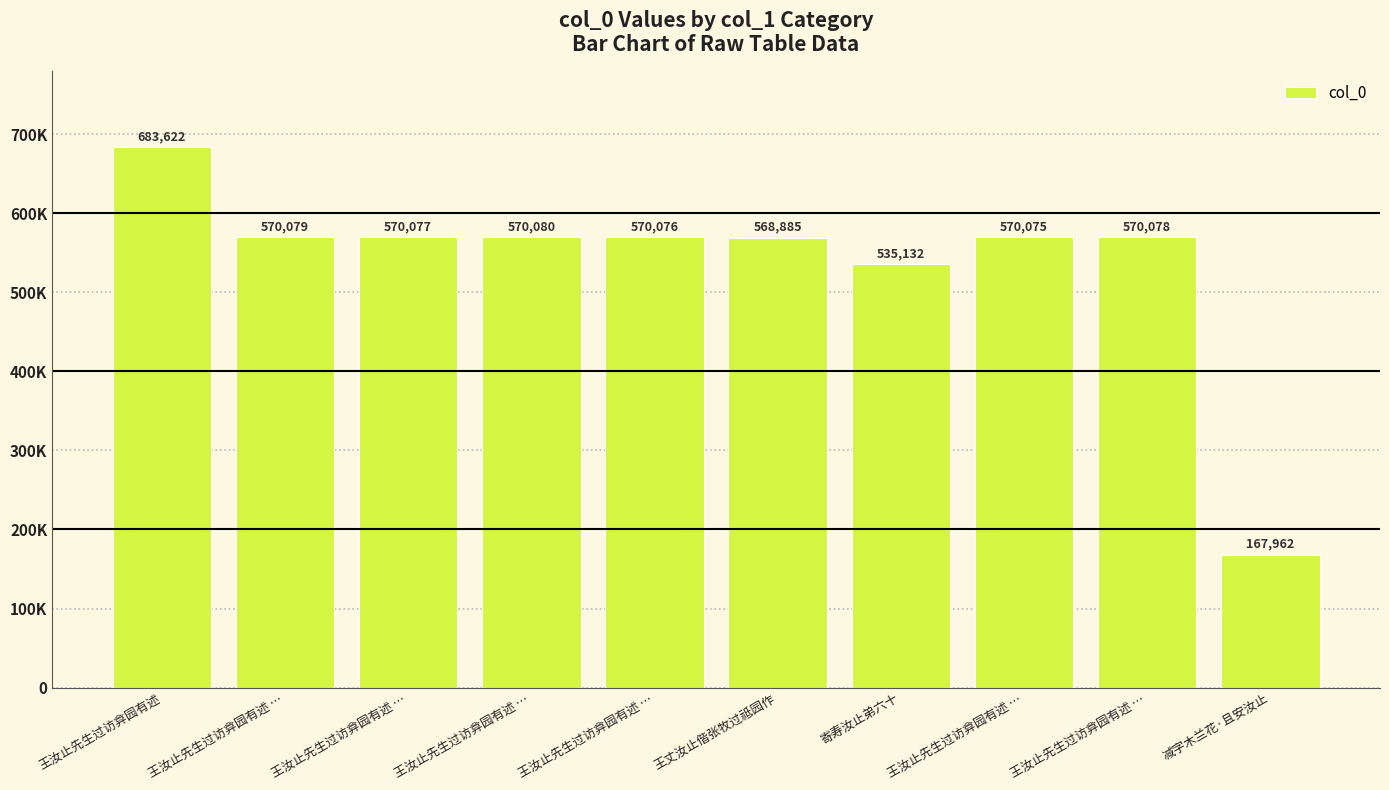

Are the bars horizontal?

No